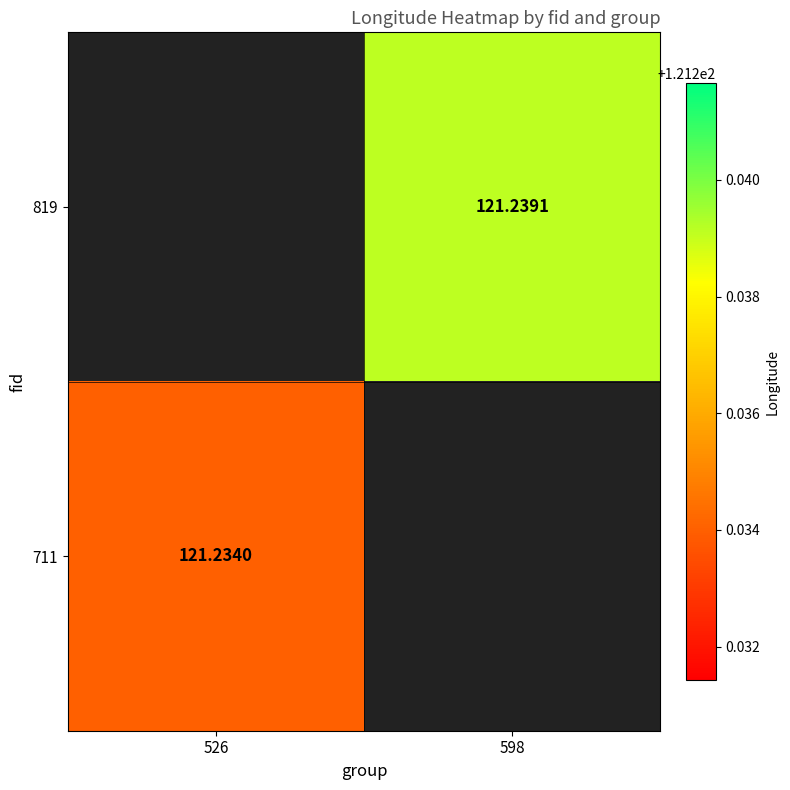

Where is 711 nearest to the value 121?

526